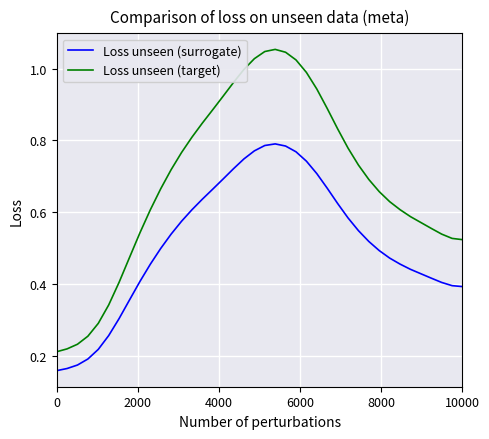

True or false: Loss unseen (surrogate) and Loss unseen (target) cross at least once.

False